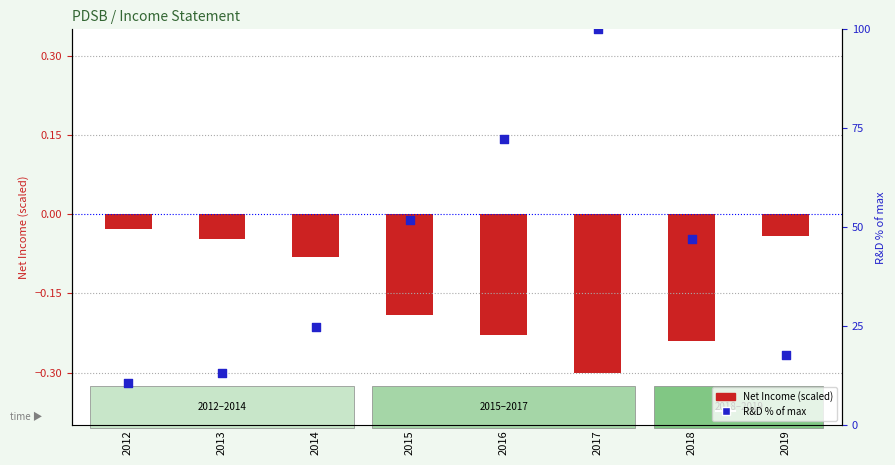

At which category is the sum across all series the highest?

2017